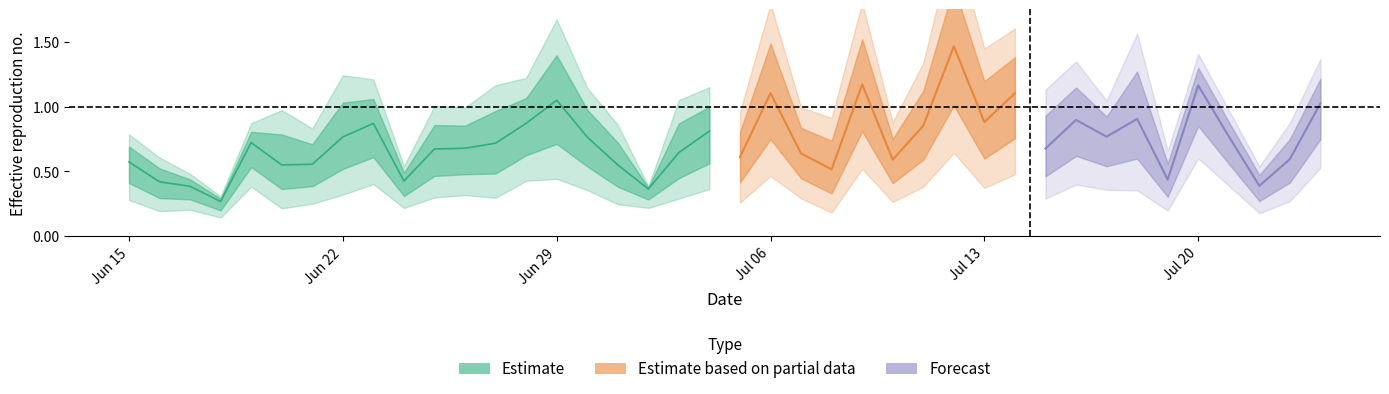

Reading left to right, list all the values displayed in this chart.

2_channel: 0.6	0.4	0.4	0.3	0.7	0.6	0.6	0.8	0.9	0.4	0.7	0.7	0.7	0.9	1.1	0.8	0.6	0.4	0.6	0.8	0.6	1.1	0.6	0.5	1.2	0.6	0.9	1.5	0.9	1.1	0.7	0.9	0.8	0.9	0.4	1.2	0.8	0.4	0.6	1.0
3_channel: 0.1	0.1	0.1	0.0	0.1	0.2	0.2	0.3	0.2	0.1	0.2	0.2	0.2	0.2	0.3	0.2	0.2	0.0	0.2	0.2	0.2	0.4	0.2	0.2	0.4	0.2	0.3	0.5	0.3	0.3	0.3	0.3	0.2	0.4	0.1	0.1	0.1	0.1	0.2	0.2
7_channel: 0.2	0.1	0.1	0.1	0.2	0.2	0.2	0.2	0.3	0.1	0.2	0.2	0.2	0.2	0.3	0.2	0.2	0.1	0.2	0.2	0.2	0.4	0.2	0.2	0.4	0.2	0.3	0.5	0.3	0.3	0.2	0.3	0.2	0.3	0.1	0.3	0.2	0.1	0.2	0.3